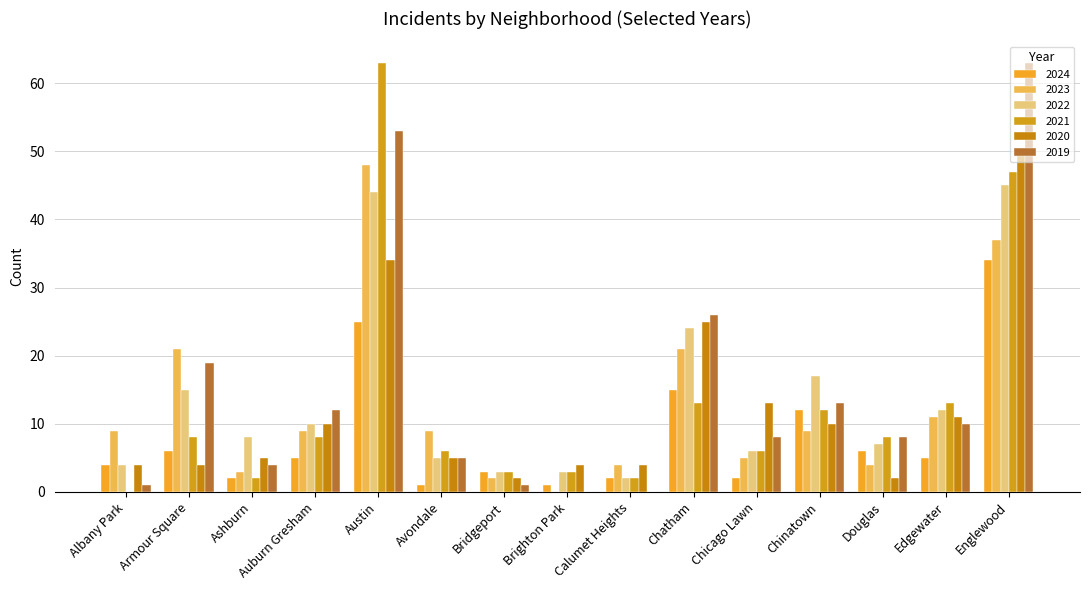

The 2022 series shows 5 at Brighton Park. True or false?

False